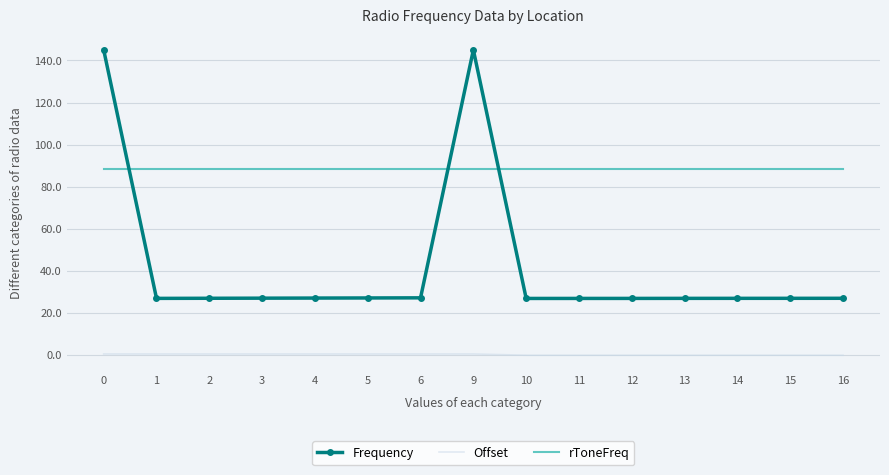

What is the spread (max minus min) of values at 14?

88.5